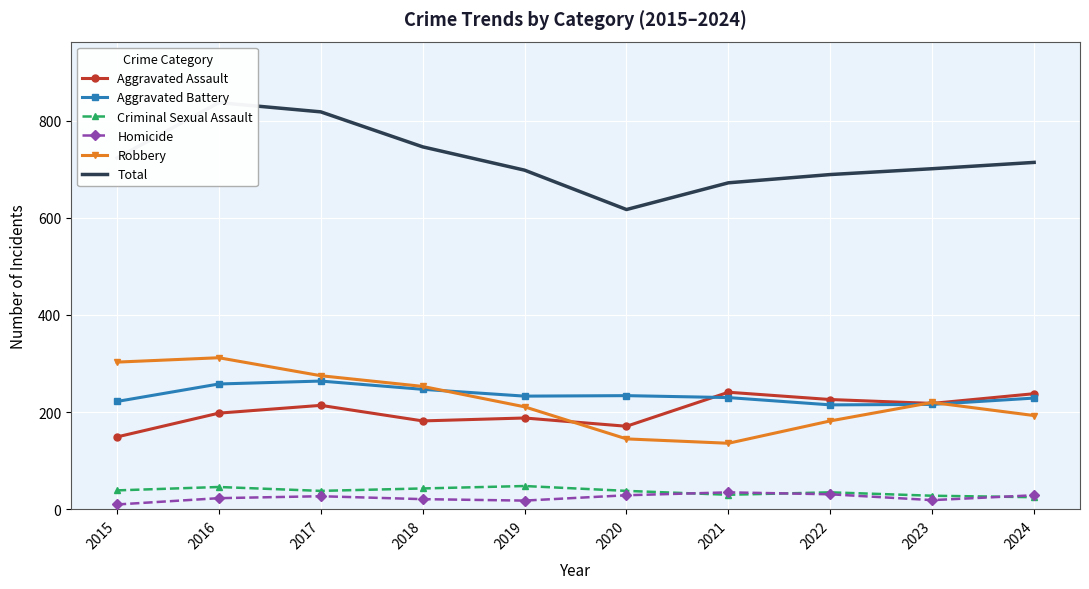

What is the total value across all series at 2020?

1234